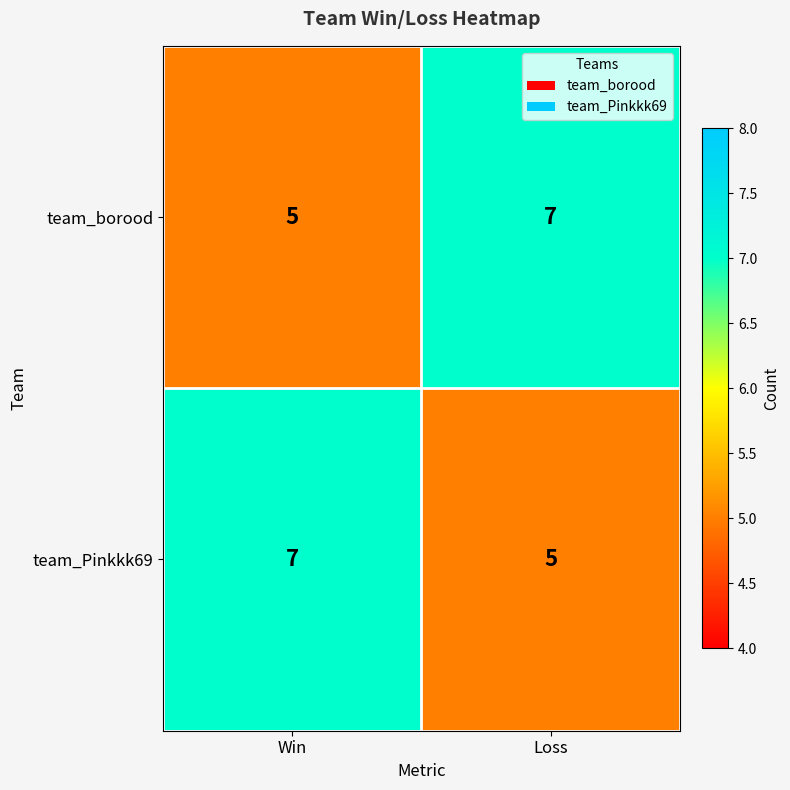

What is the total value across all series at Win?

12